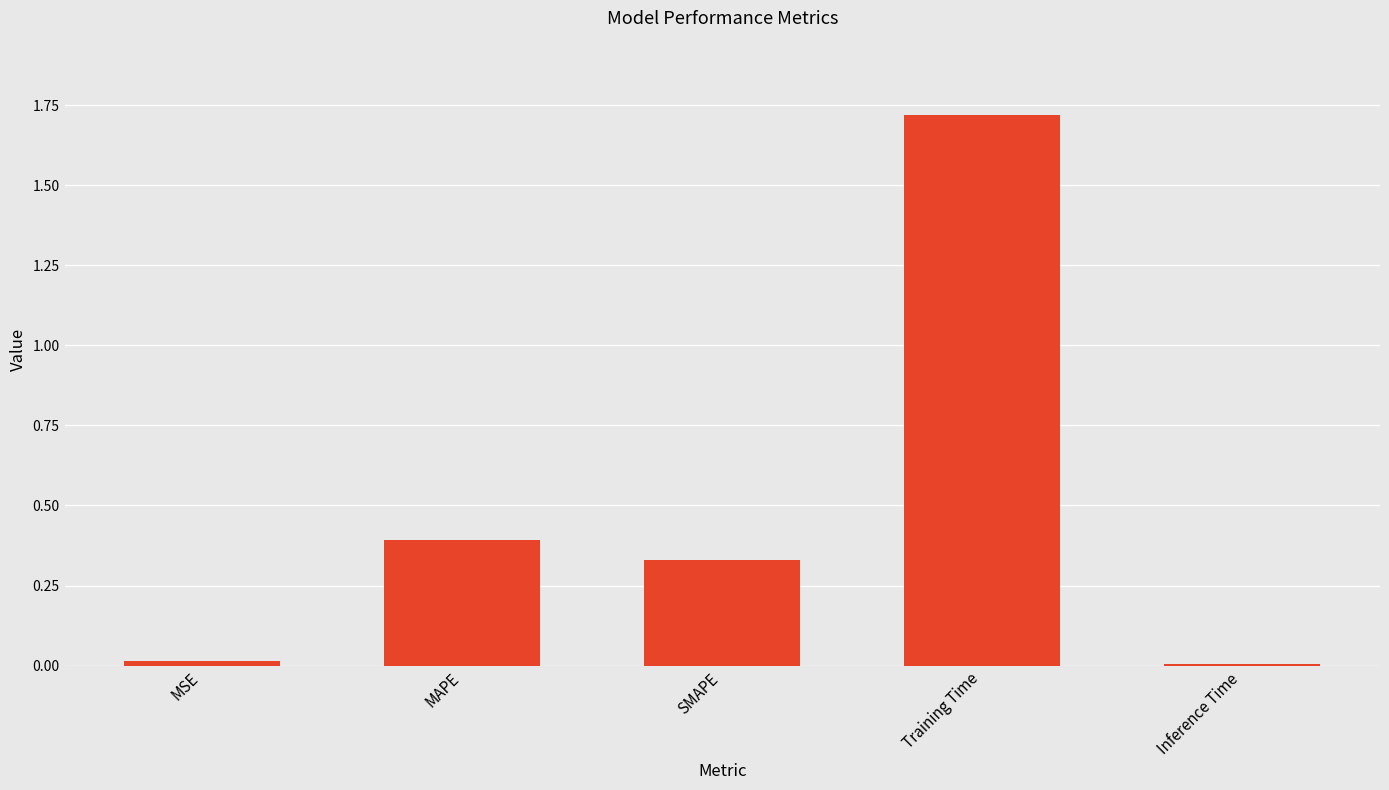

Read the value at Training Time.

1.7